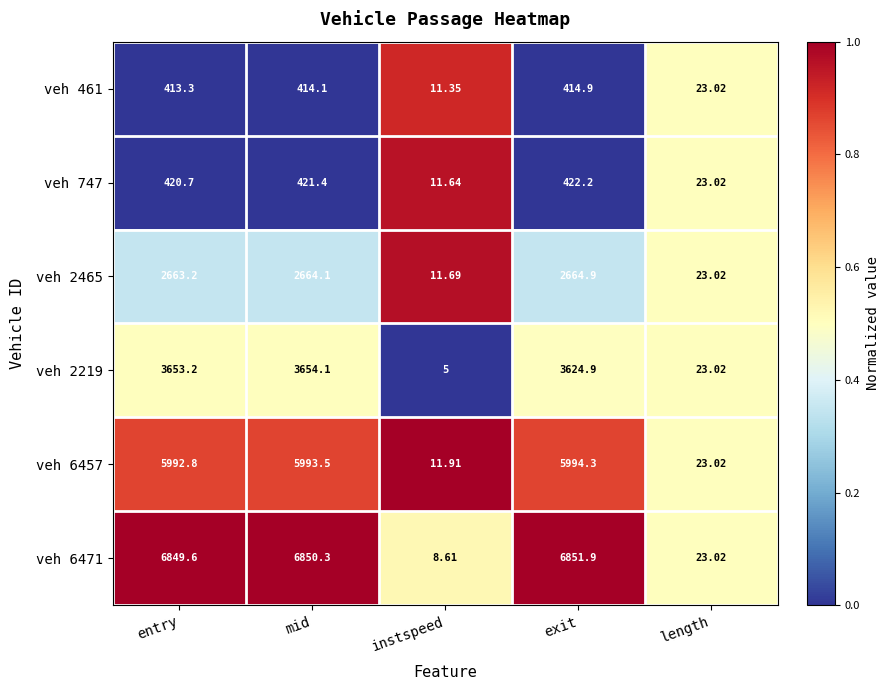

Is the value of veh 2219 at instspeed greater than the value of veh 461 at instspeed?

No